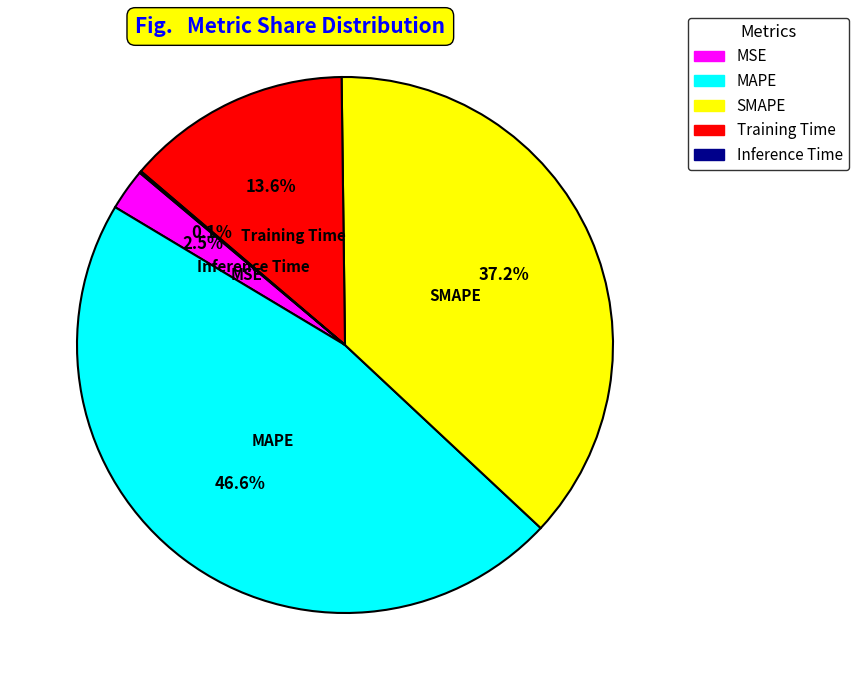

Which category has the biggest portion of the pie?

MAPE